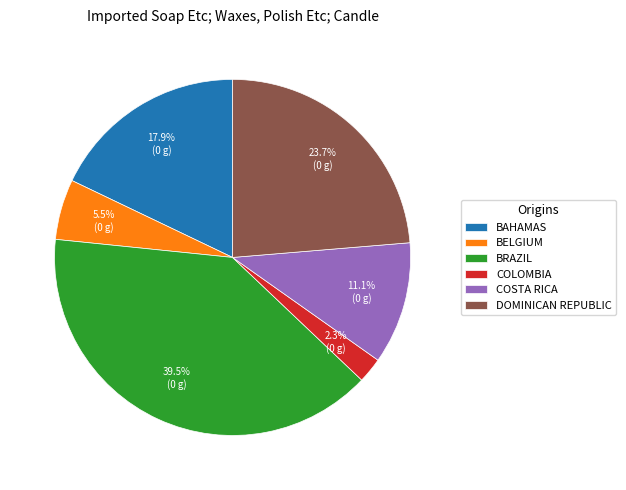

Between BRAZIL and BELGIUM, which is larger?

BRAZIL